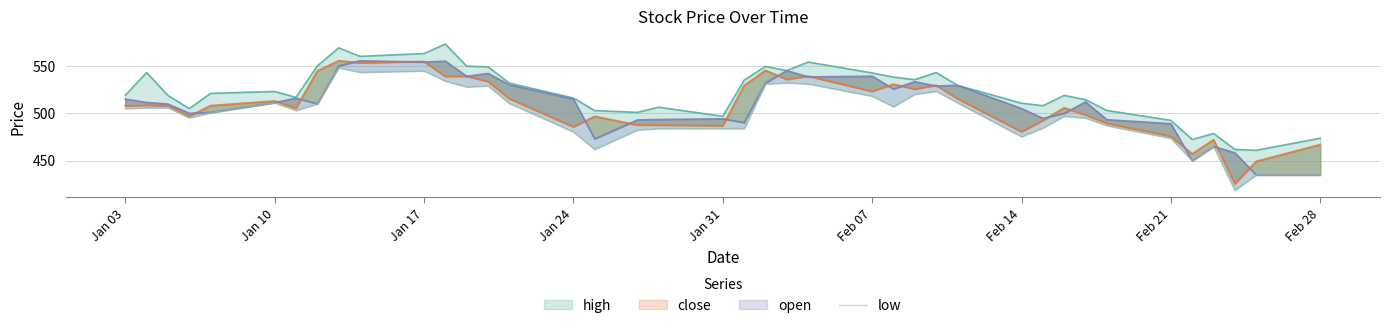

Read the value at Feb 21.

473.8